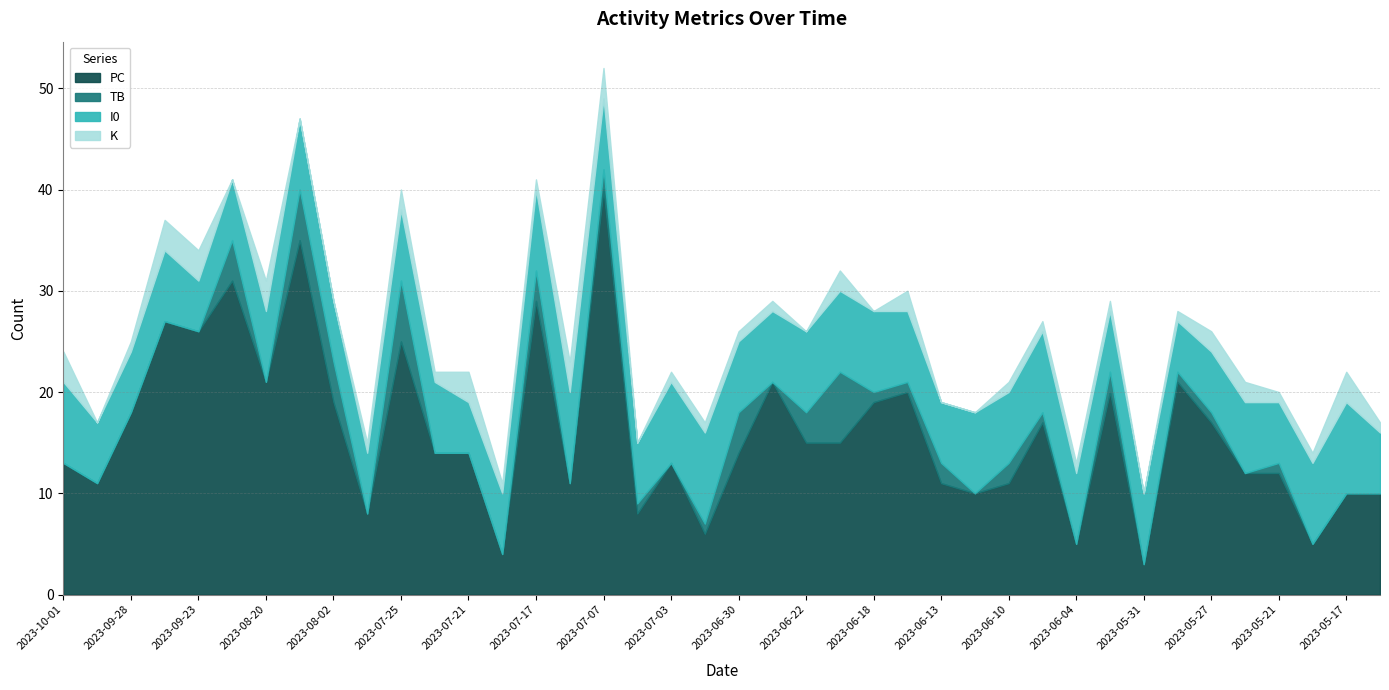

At which category is the sum across all series the highest?

2023-07-07